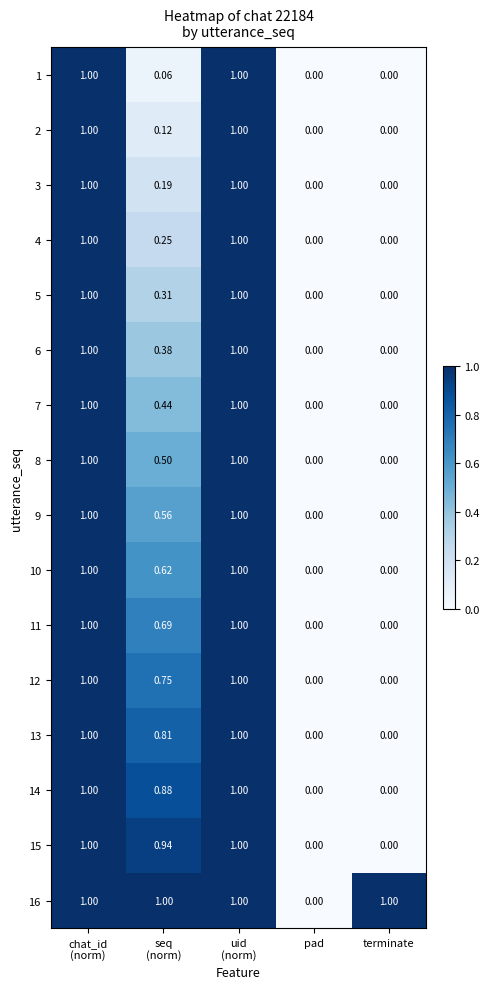

Count the number of data series in this chart.

16